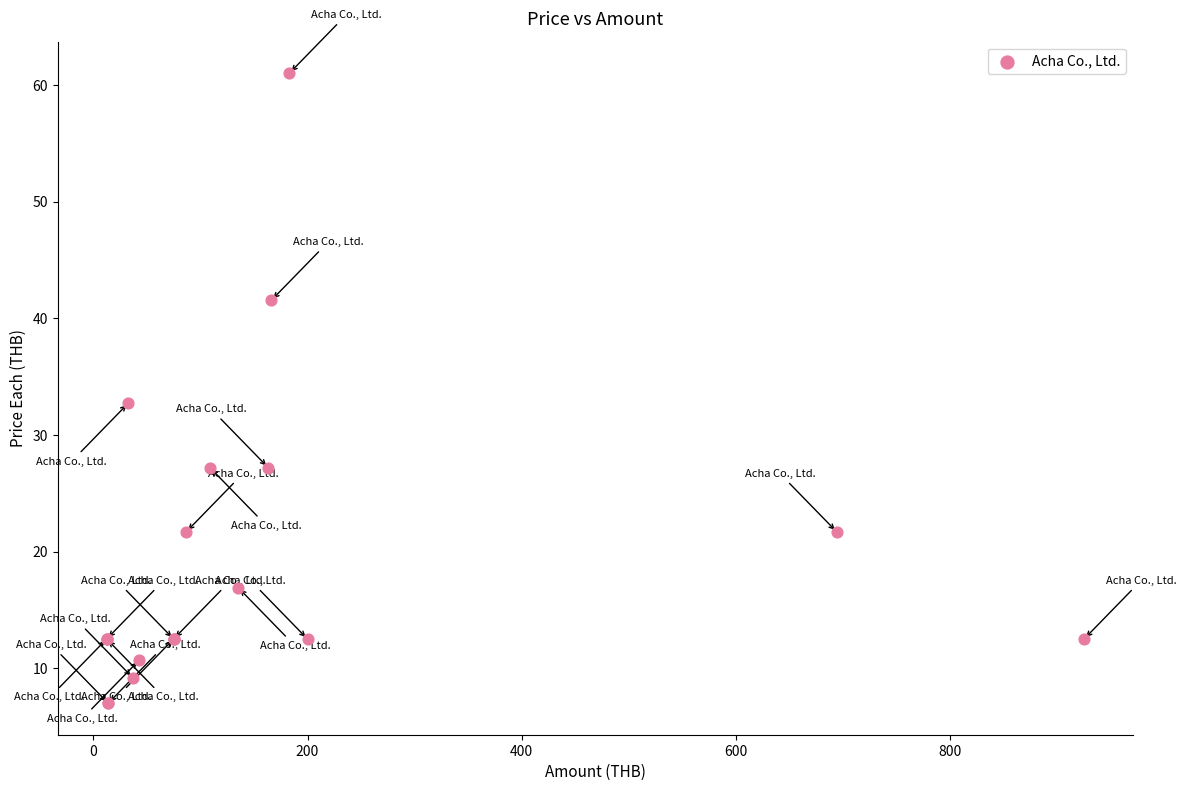

What Y value in the scatter plot is closest to 34?

32.7